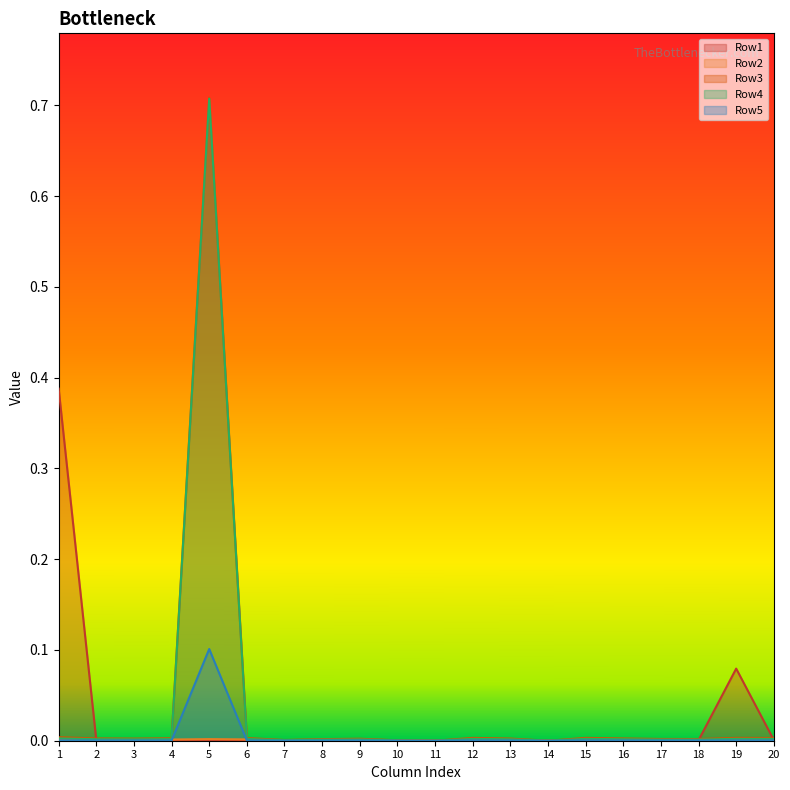

Where is the first local maximum for Row3?

5